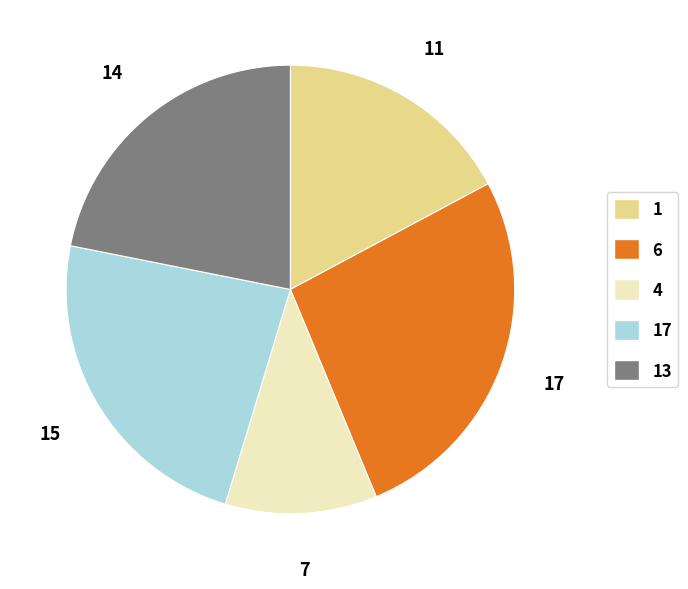

Is there a majority slice in this chart?

No